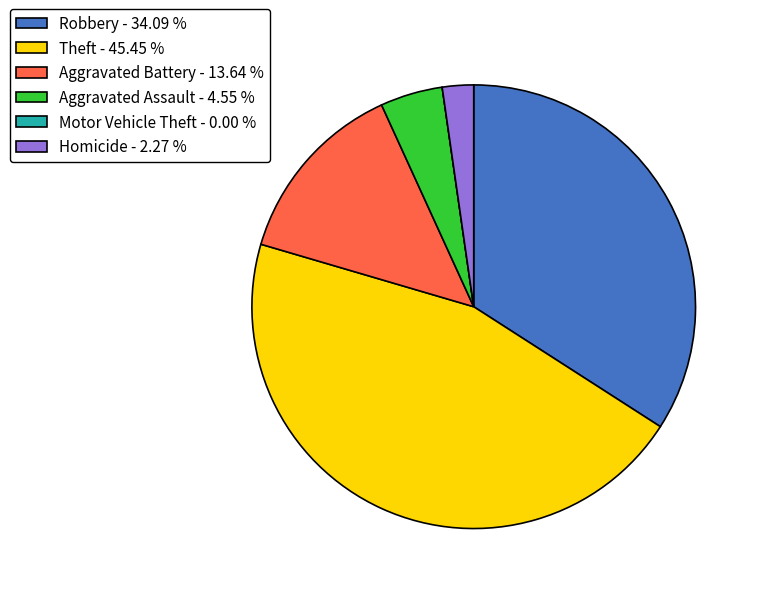

Do Homicide - 2.27 % and Aggravated Assault - 4.55 % together represent more than half of the pie?

No